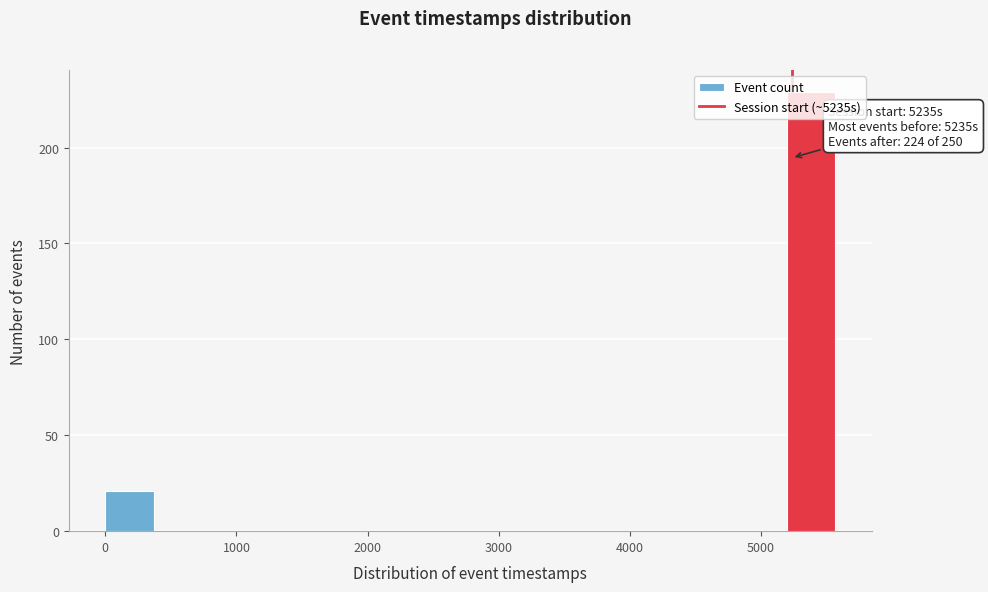

Read against the x-axis, roughly where is the centre of the tallest bar?

5400